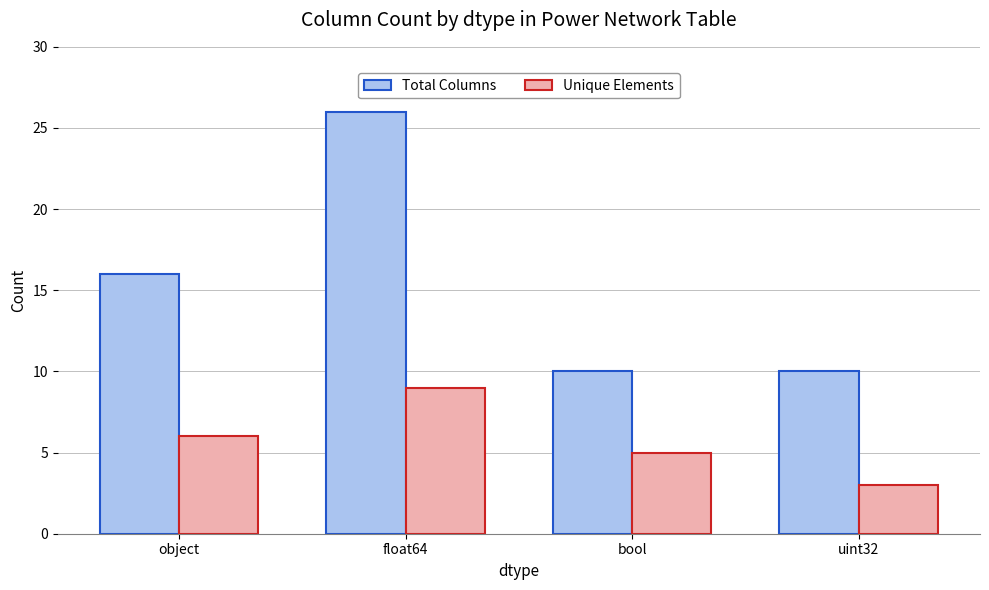

What is the average value of the Unique Elements series?

6